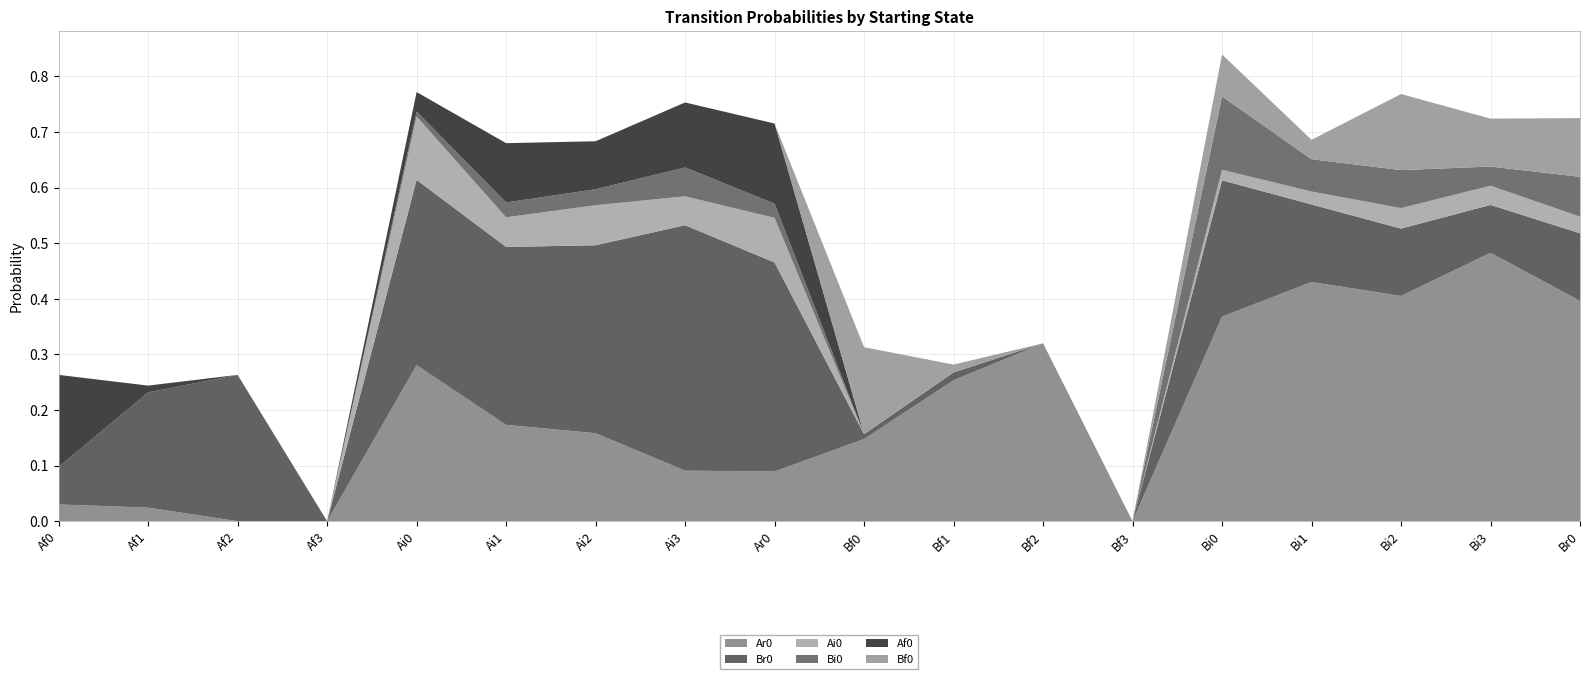

Reading left to right, list all the values displayed in this chart.

Ar0: 0.0	0.0	0.0	0.0	0.3	0.2	0.2	0.1	0.1	0.1	0.3	0.3	0.0	0.4	0.4	0.4	0.5	0.4
Br0: 0.1	0.2	0.3	0.0	0.3	0.3	0.3	0.4	0.4	0.0	0.0	0.0	0.0	0.2	0.1	0.1	0.1	0.1
Ai0: 0.0	0.0	0.0	0.0	0.1	0.1	0.1	0.1	0.1	0.0	0.0	0.0	0.0	0.0	0.0	0.0	0.0	0.0
Bi0: 0.0	0.0	0.0	0.0	0.0	0.0	0.0	0.1	0.0	0.0	0.0	0.0	0.0	0.1	0.1	0.1	0.0	0.1
Af0: 0.2	0.0	0.0	0.0	0.0	0.1	0.1	0.1	0.1	0.0	0.0	0.0	0.0	0.0	0.0	0.0	0.0	0.0
Bf0: 0.0	0.0	0.0	0.0	0.0	0.0	0.0	0.0	0.0	0.2	0.0	0.0	0.0	0.1	0.0	0.1	0.1	0.1